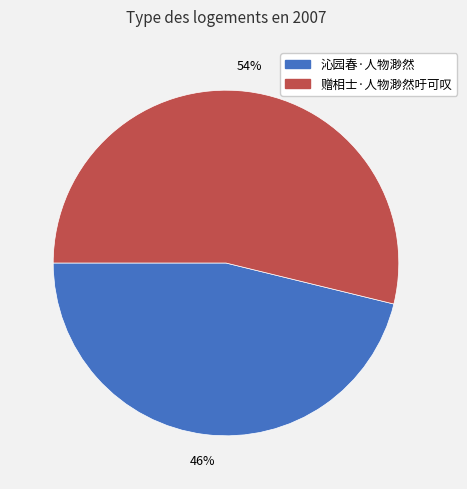

Which slice is the smallest?

沁园春·人物渺然